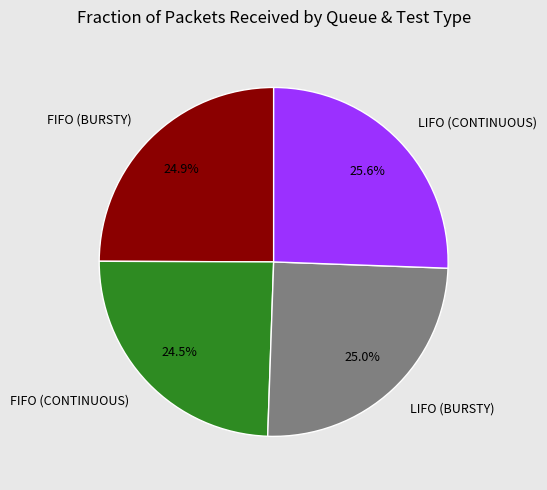

What is the ratio of the value at FIFO (BURSTY) to the value at LIFO (CONTINUOUS)?

1.0